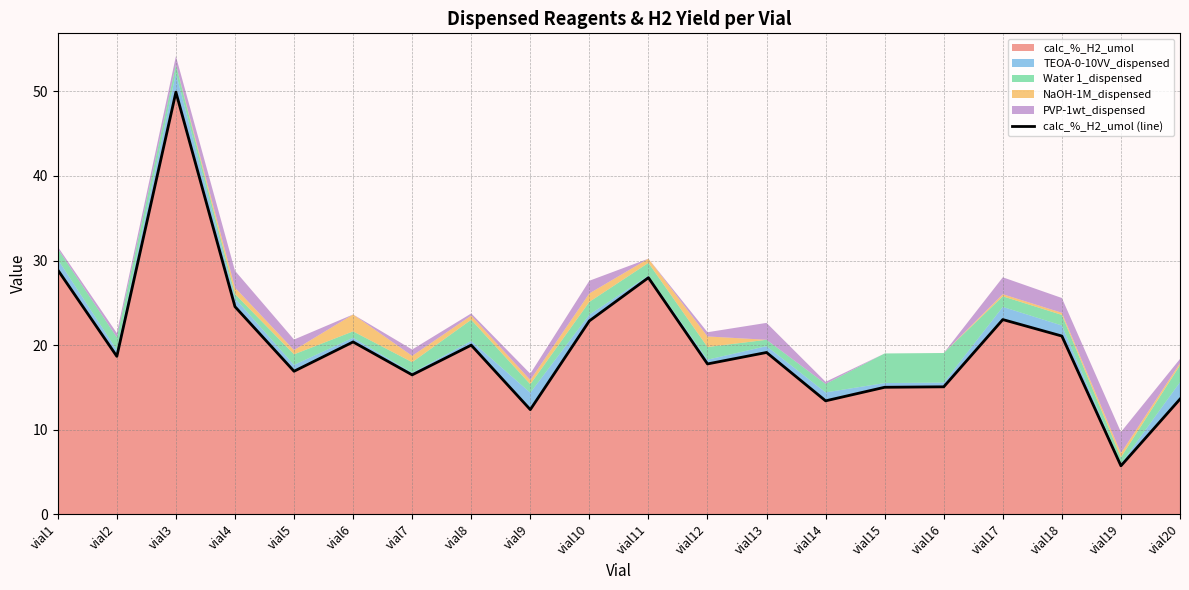

What is the value of the 19th point from the left?

5.7